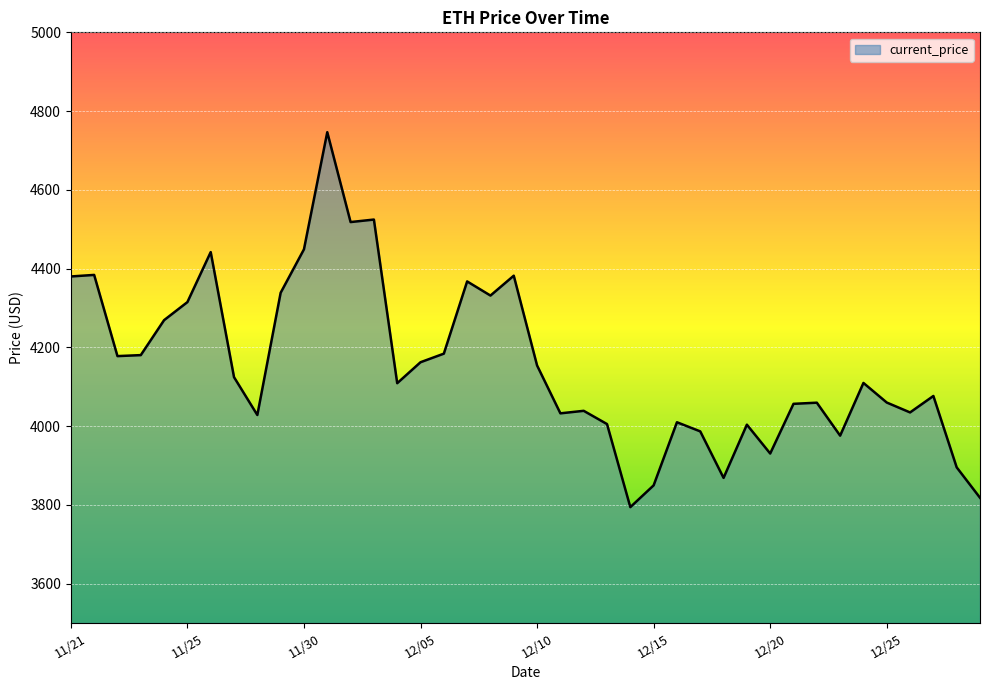

What is the difference between the maximum and minimum values?

952.1